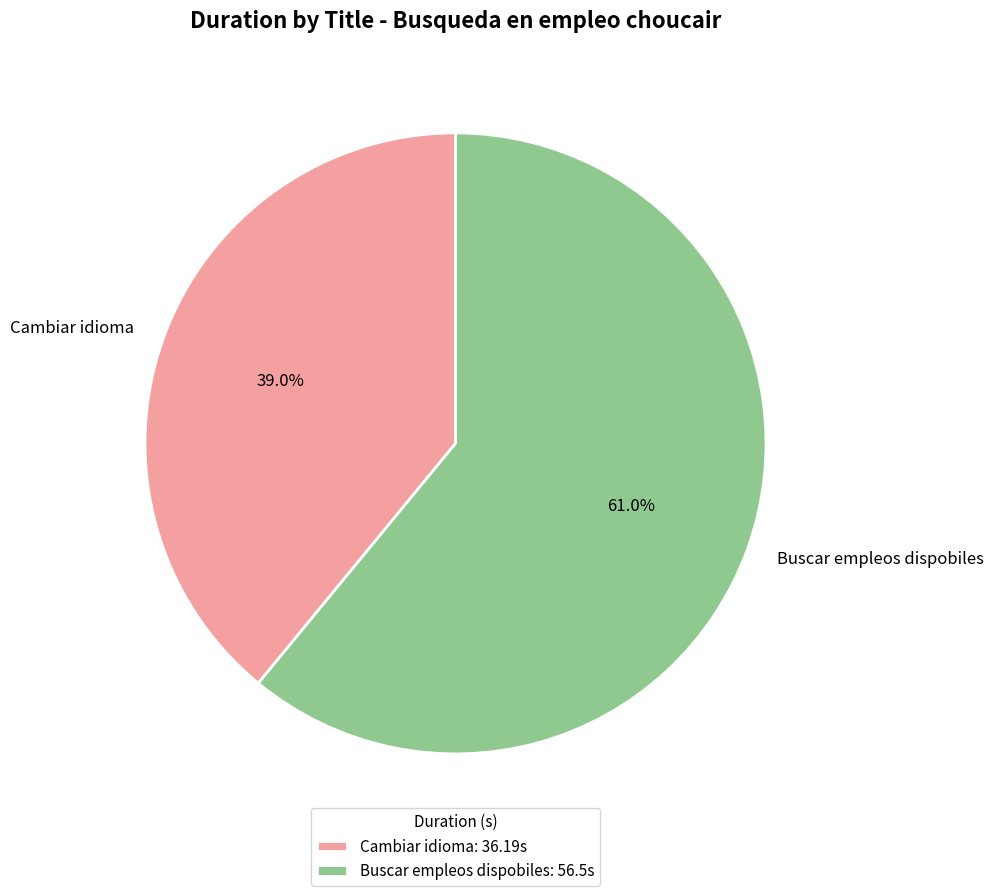

What percentage is NOT represented by Cambiar idioma?

61.0%